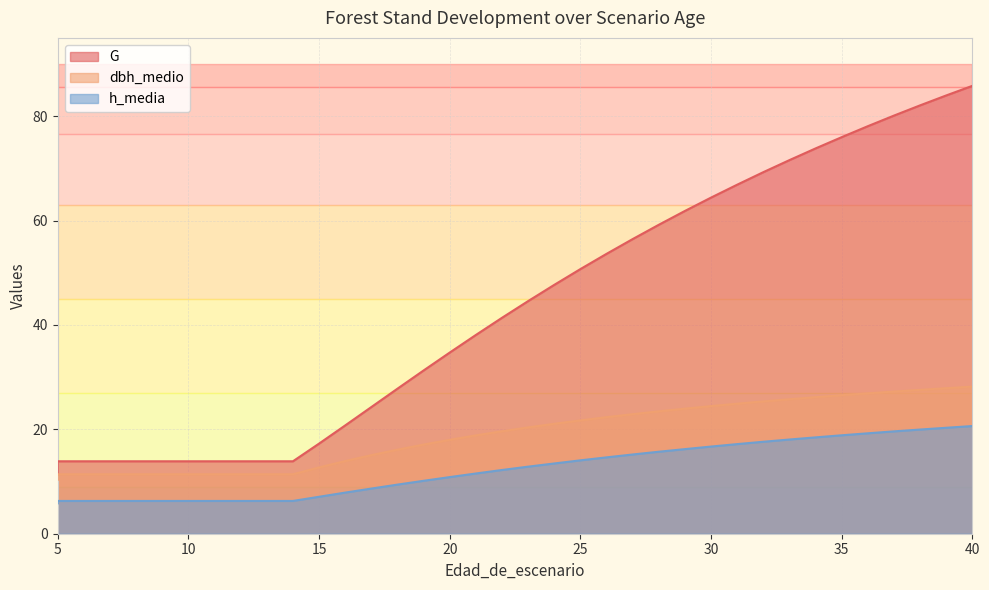

True or false: h_media and dbh_medio intersect in this chart.

False